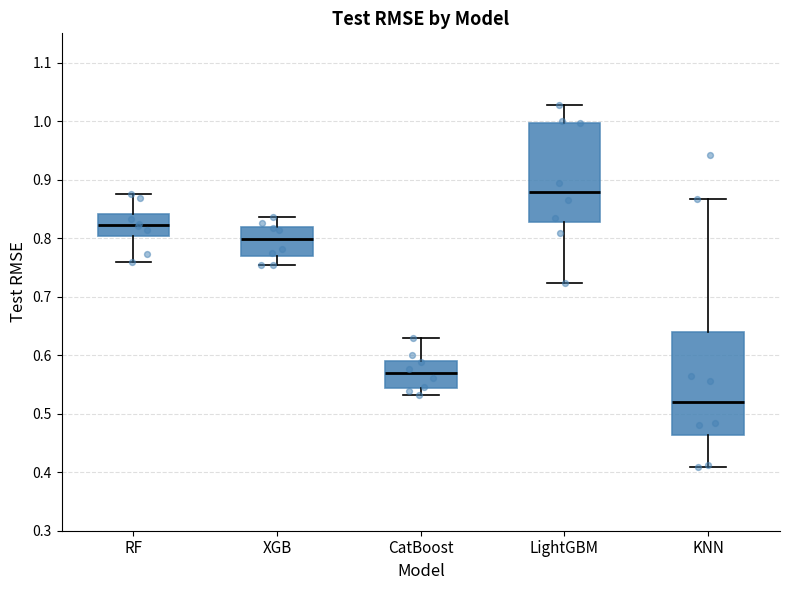

Which box's median line is the lowest?

KNN